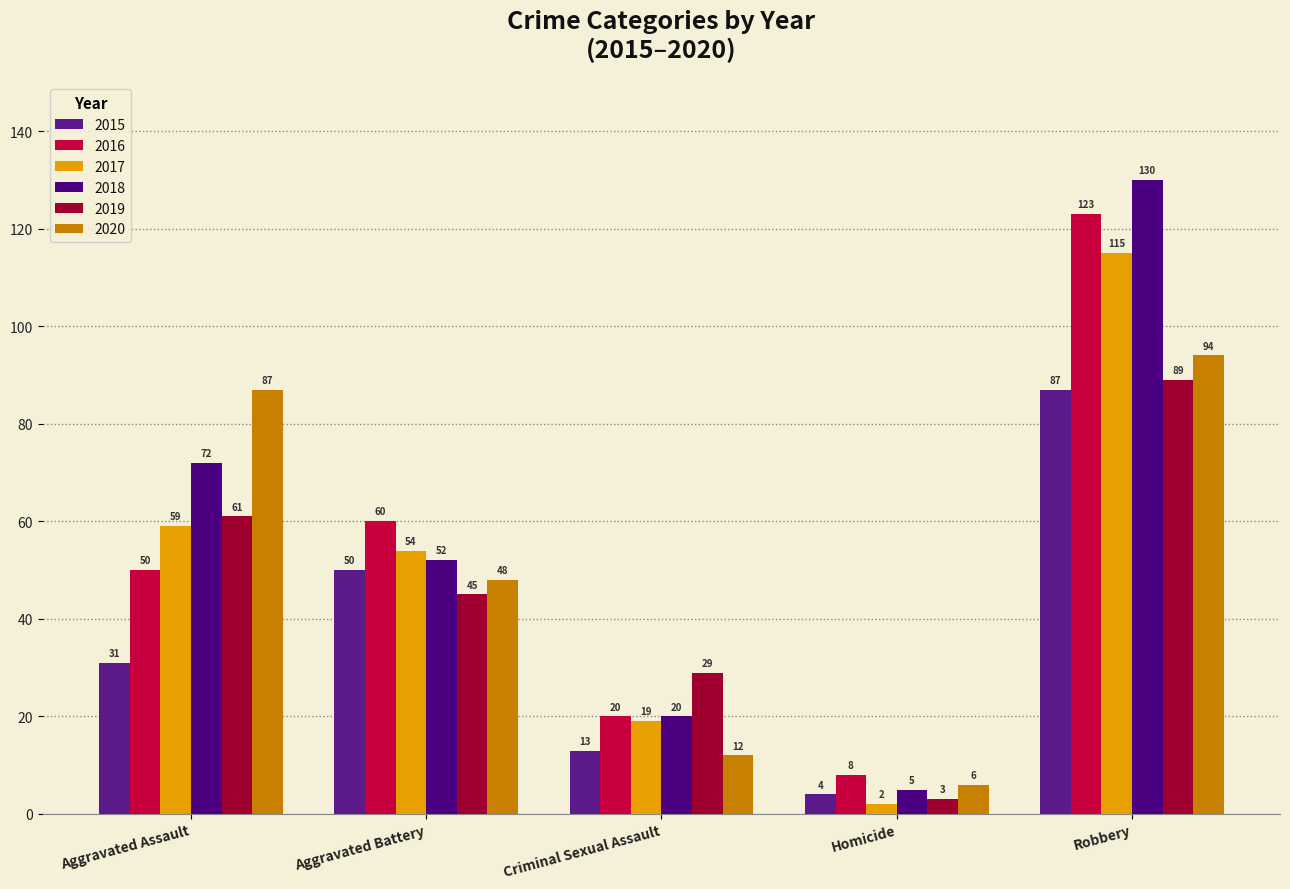

Between Aggravated Battery and Homicide, which series saw the biggest shift?

2016